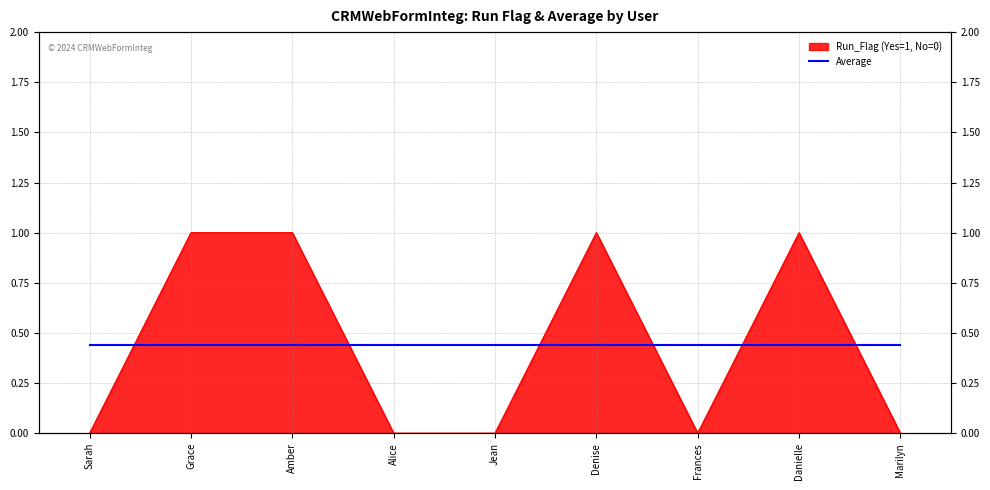

What is the sum of the values at Grace and Frances?

1